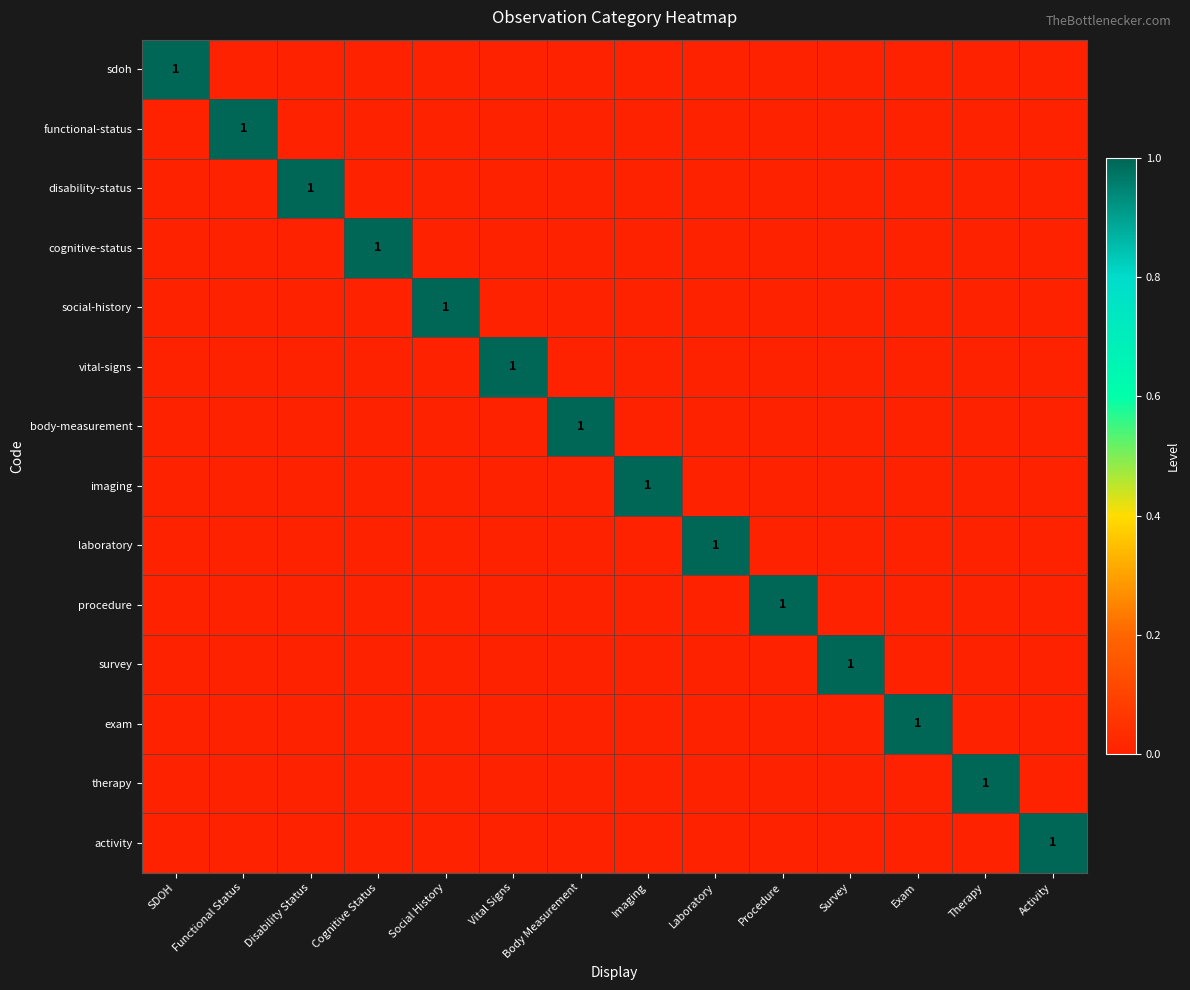

Is it true that activity equals -1 at Exam?

False